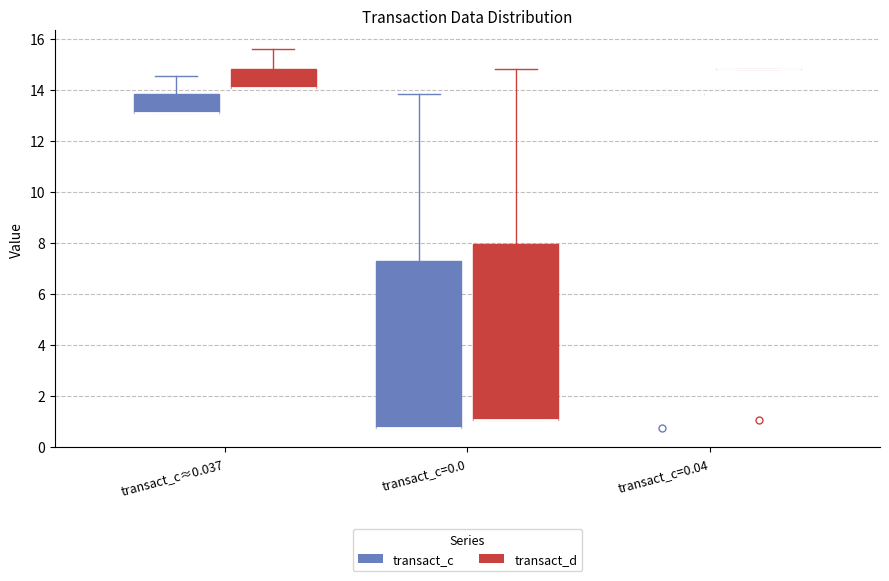

Where does the upper whisker of the box for transact_c≈0.037 (transact_d) end on the y-axis? The values are not printed on the chart, so give them approximately, as read against the axis.

15.6